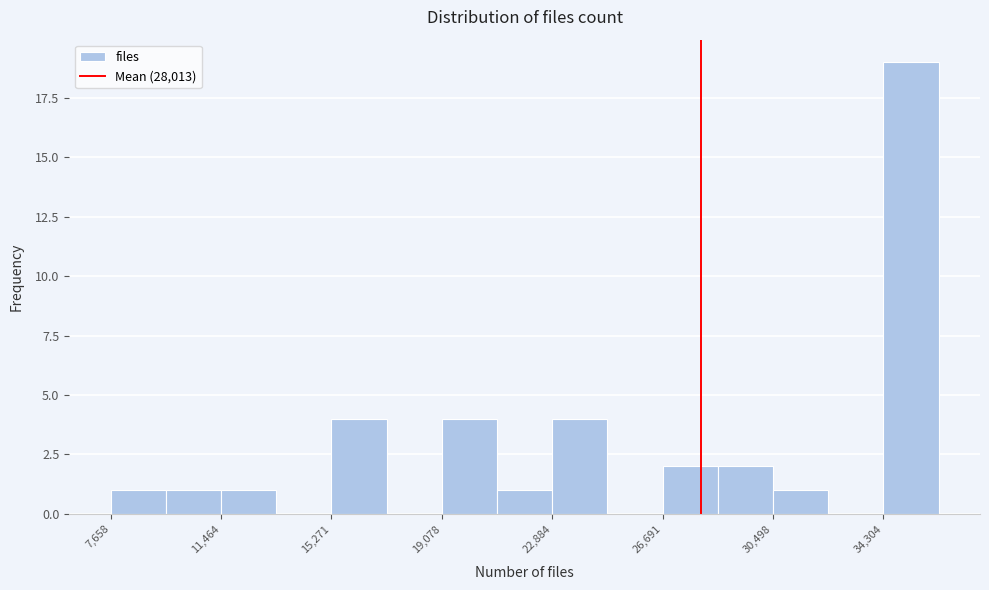

Around what value on the x-axis is the tallest bar? Give the approximate position of its centre, as read against the axis.

35500